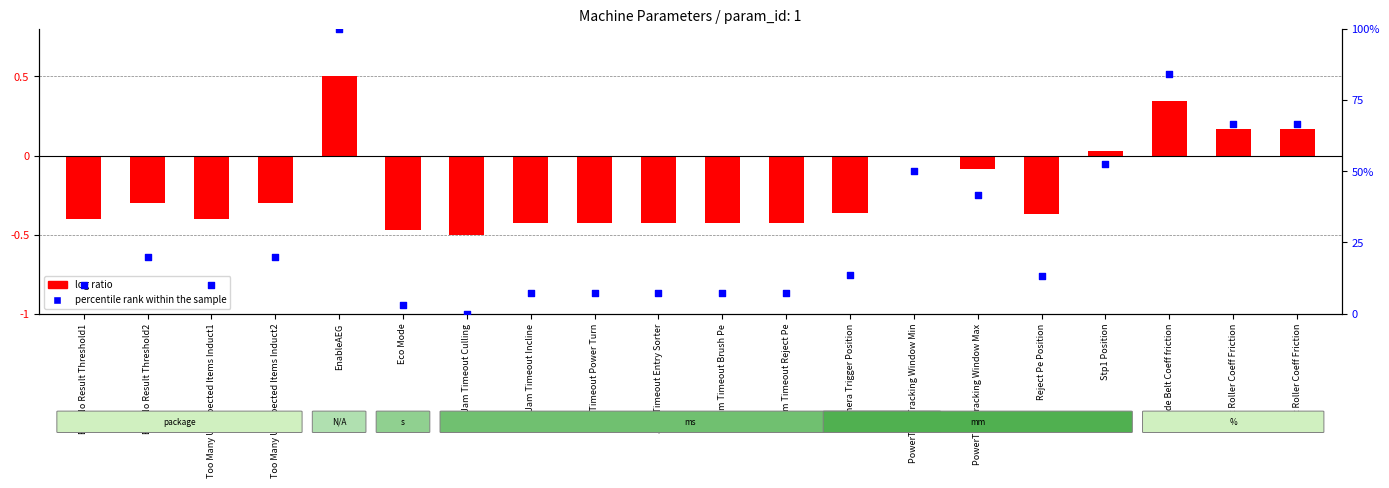

What is the change in value from Eco Mode to Stp1 Position?

+49.5